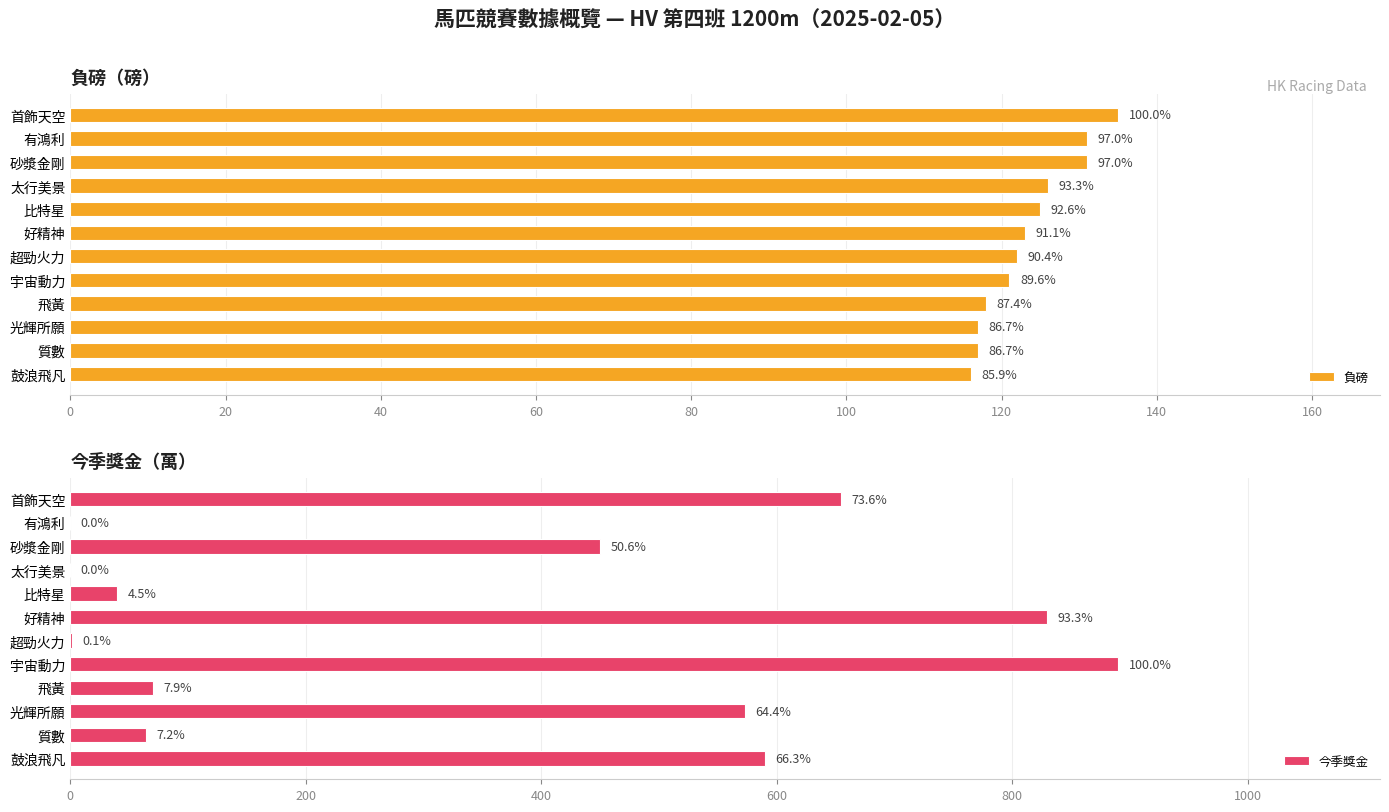

List the series in order of their peak value, lowest first.

負磅, 今季獎金